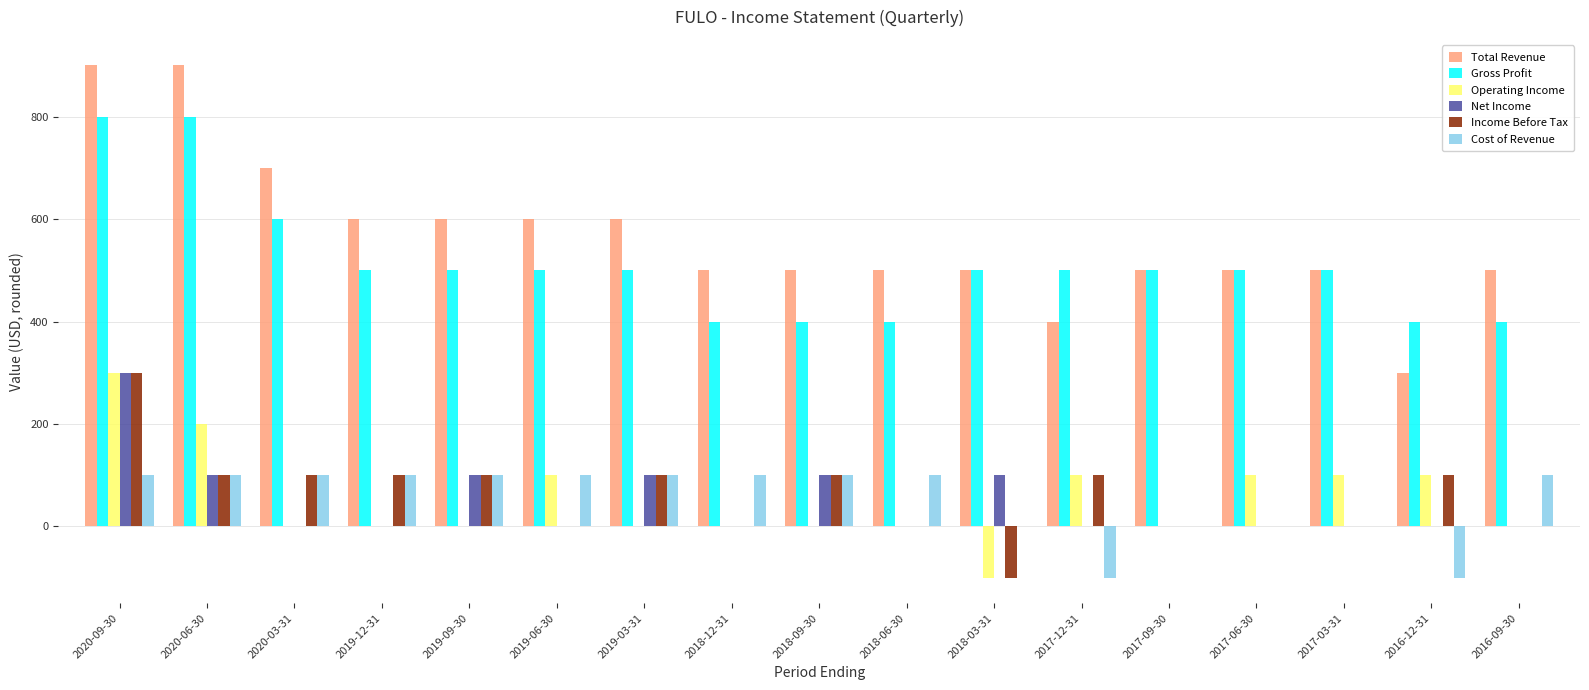

What is the sum of all Income Before Tax values?

1000